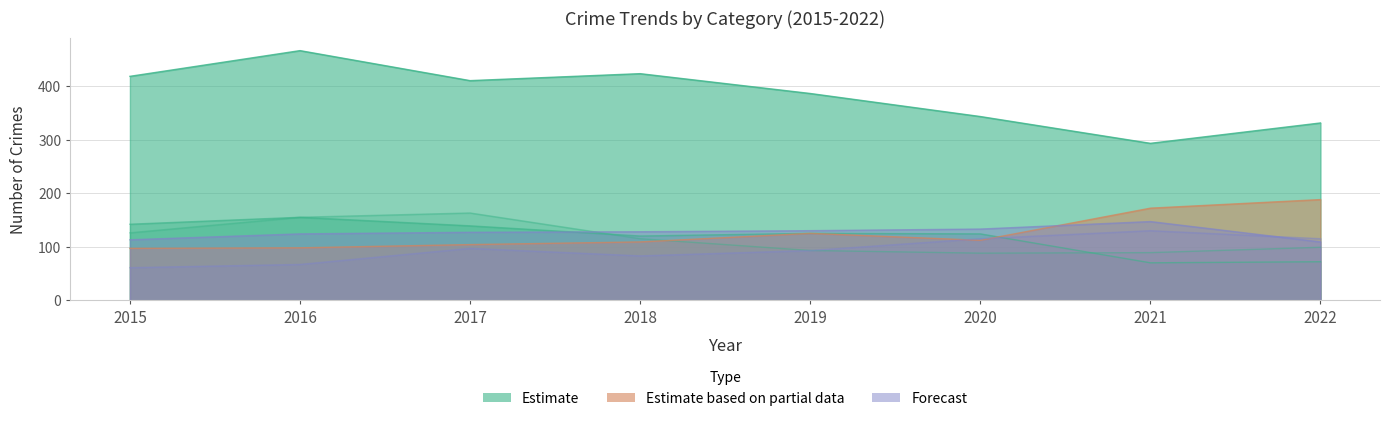

What is the maximum value shown in the chart?

466